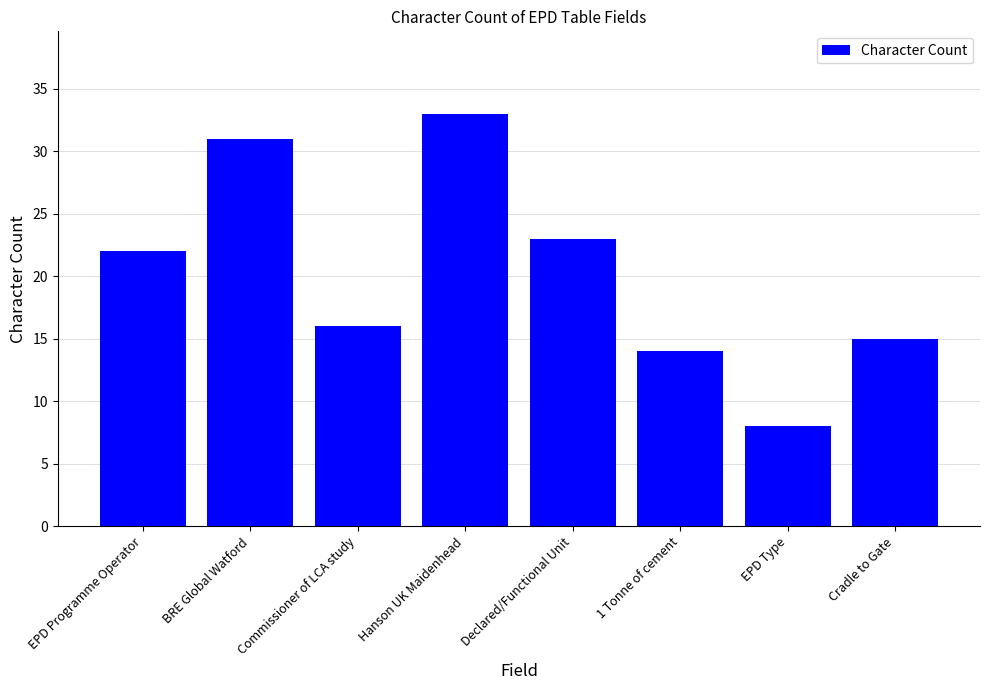

Count the number of categories in the chart.

8